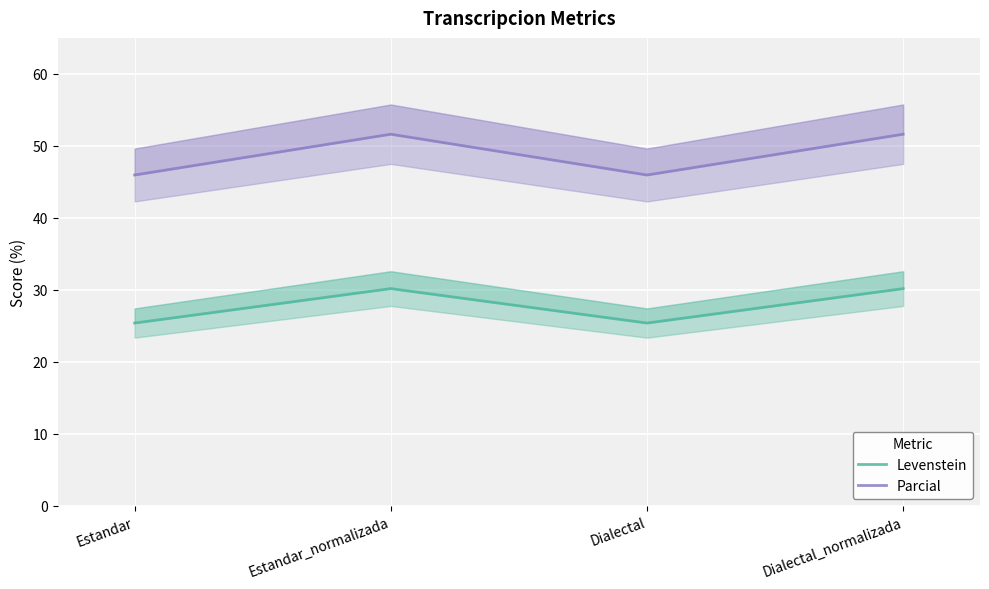

What is the difference between the Levenstein values at Estandar and Dialectal_normalizada?

4.8